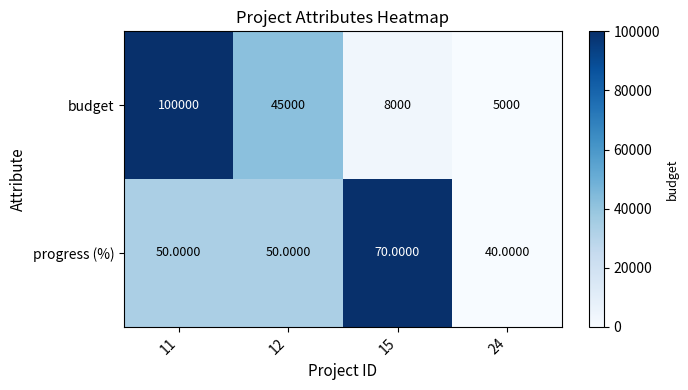

What is the sum of all progress (%) values?

210